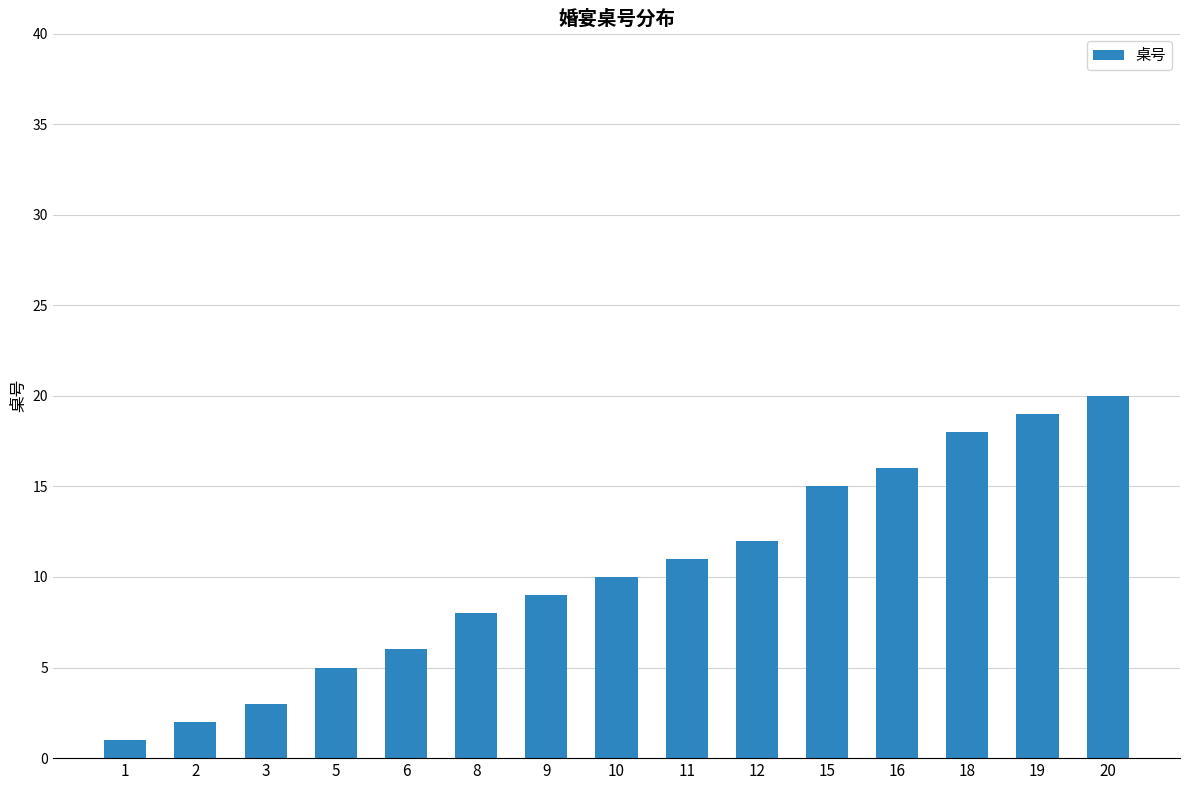

What is the smallest value displayed?

1